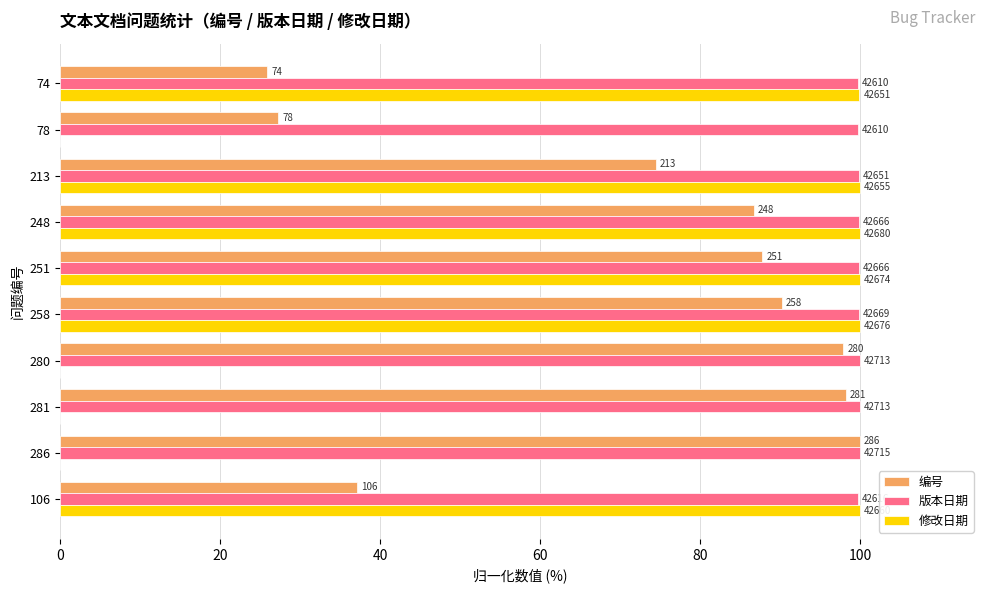

What are all the series names shown in the legend?

编号, 版本日期, 修改日期